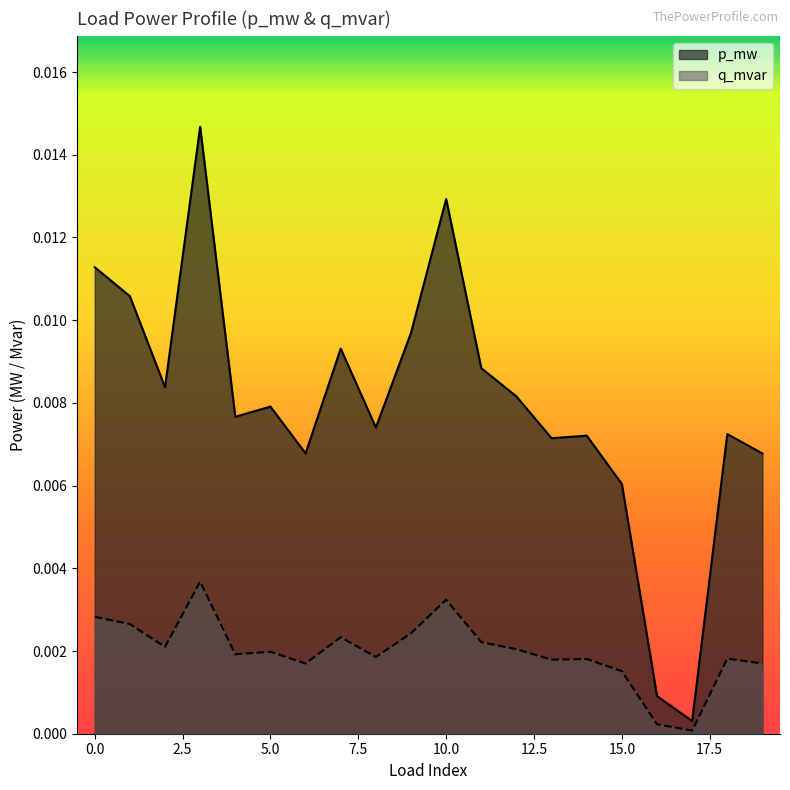

List the series in order of their overall mean, highest first.

p_mw, q_mvar